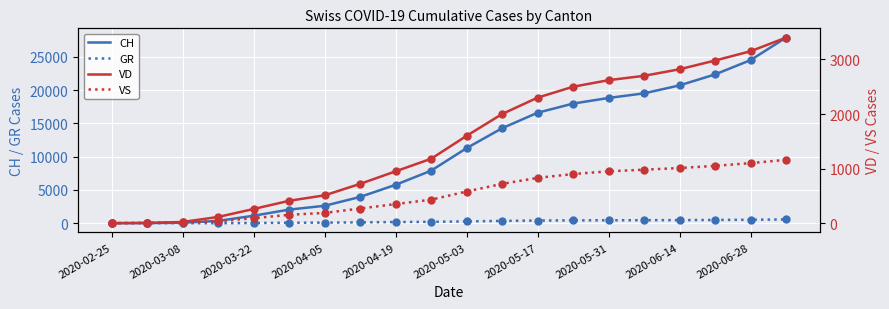

True or false: VD (solid) and GR (dotted) intersect in this chart.

False